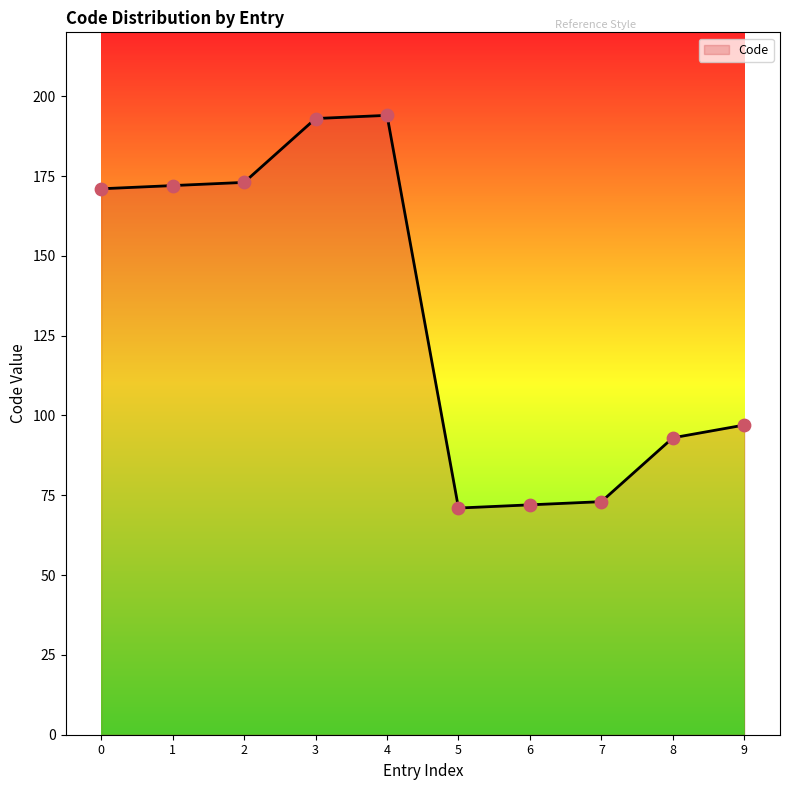

Between 8 and 5, which is larger?

8